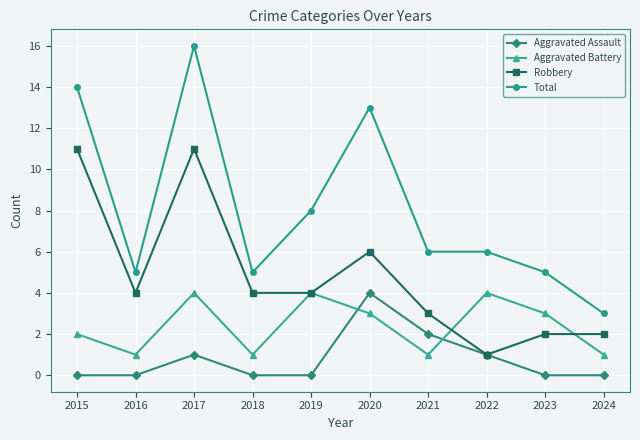

Where is the first local maximum for Aggravated Battery?

2017